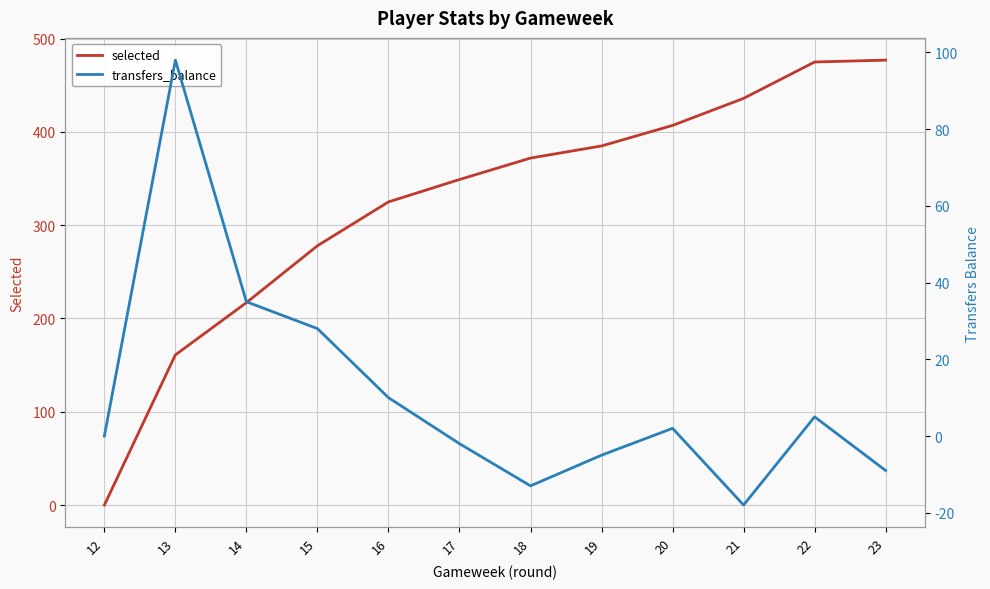

Reading left to right, what are all the values shown in this chart?

selected: 0	161	217	278	325	349	372	385	407	436	475	477
transfers_balance: 0	98	35	28	10	-2	-13	-5	2	-18	5	-9